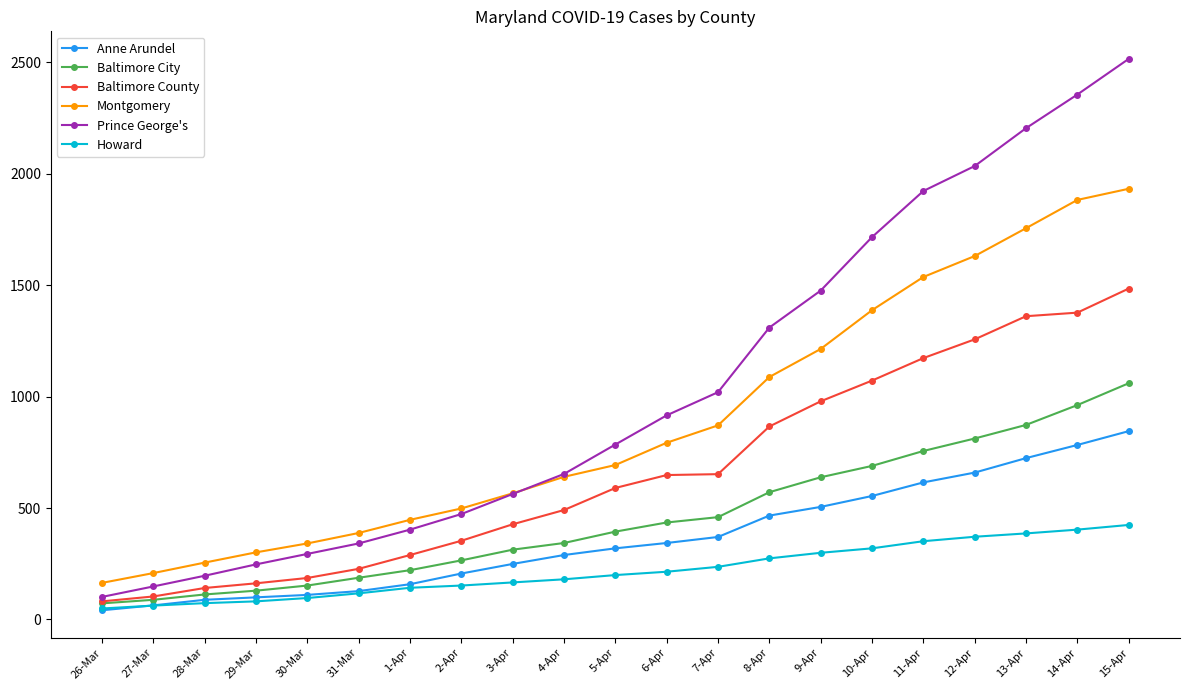

The value of Prince George's at 10-Apr is 1716. True or false?

True